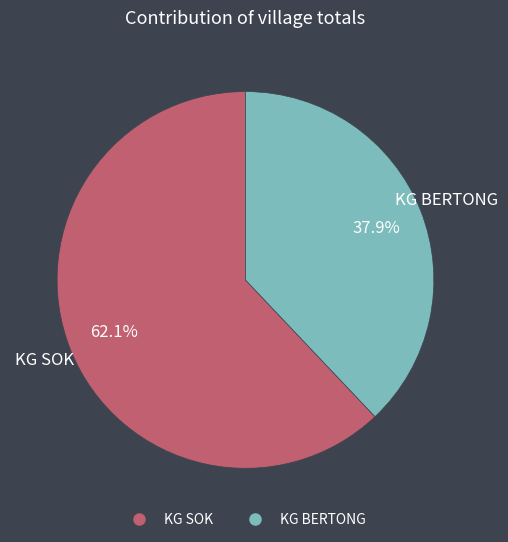

How many slices are in this pie chart?

2